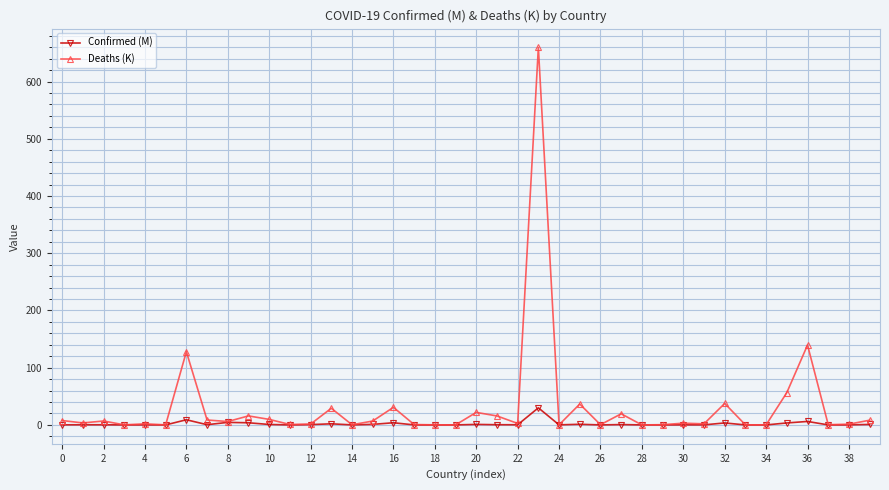

Which series has the largest total across all categories?

Deaths (K)